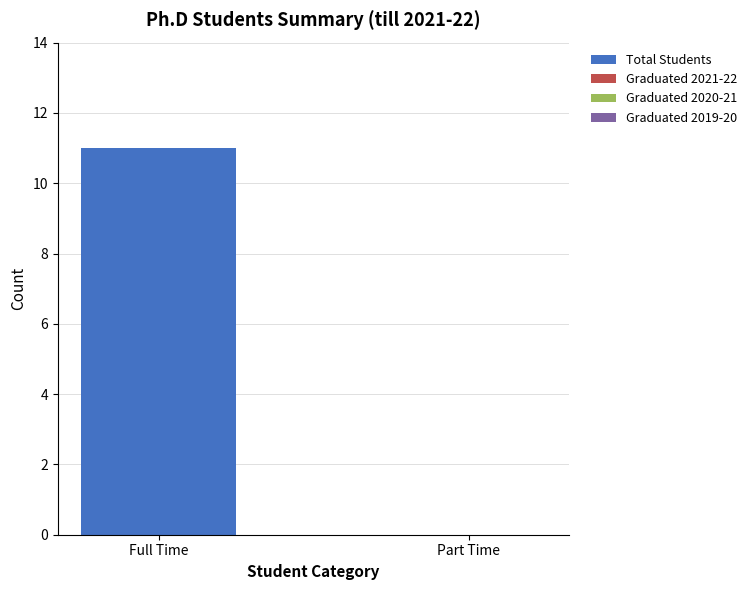

True or false: the data shows 20 at Full Time.

False